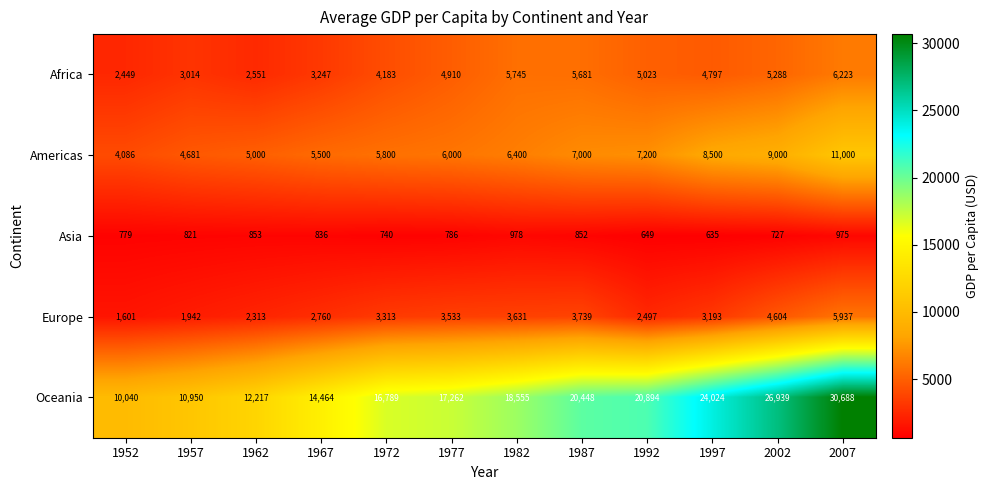

At which label does Africa reach its minimum?

1952